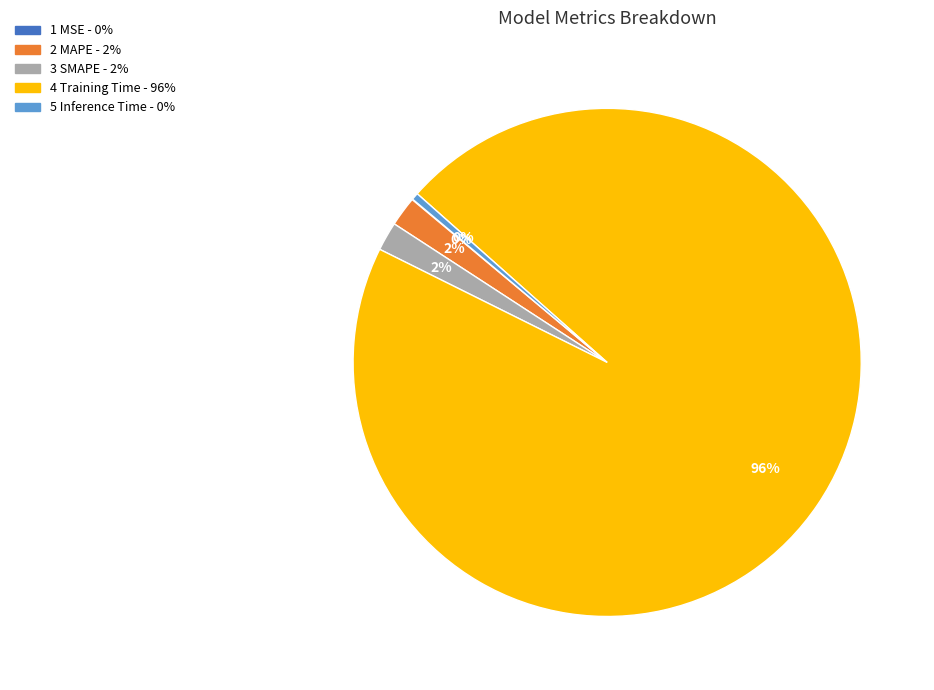

To the nearest percent, what is the average slice percentage?

20%